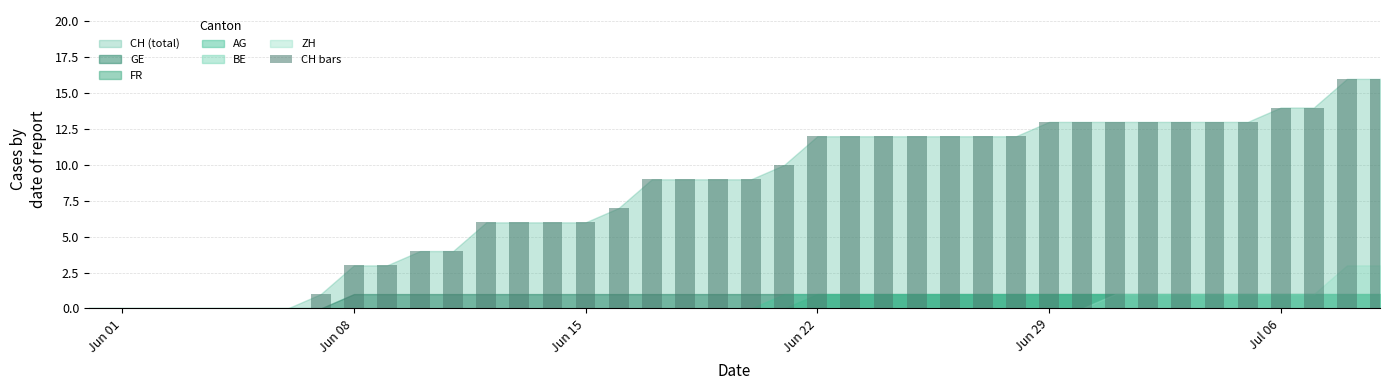

What is the greatest value displayed?

16